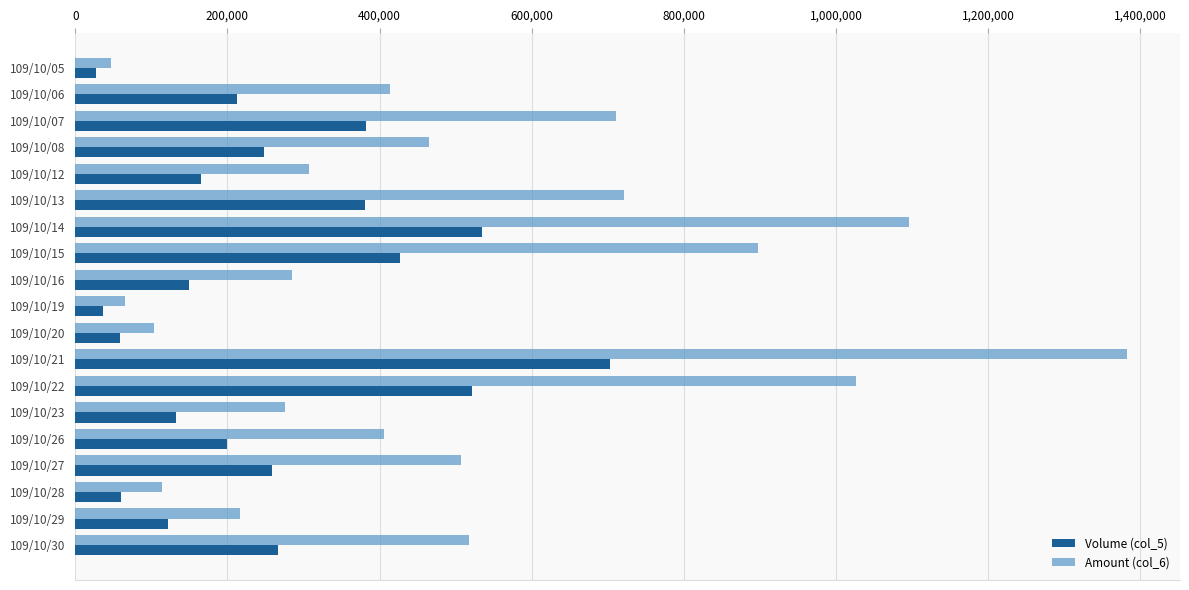

At how many categories does at least one series exceed 86738?

17